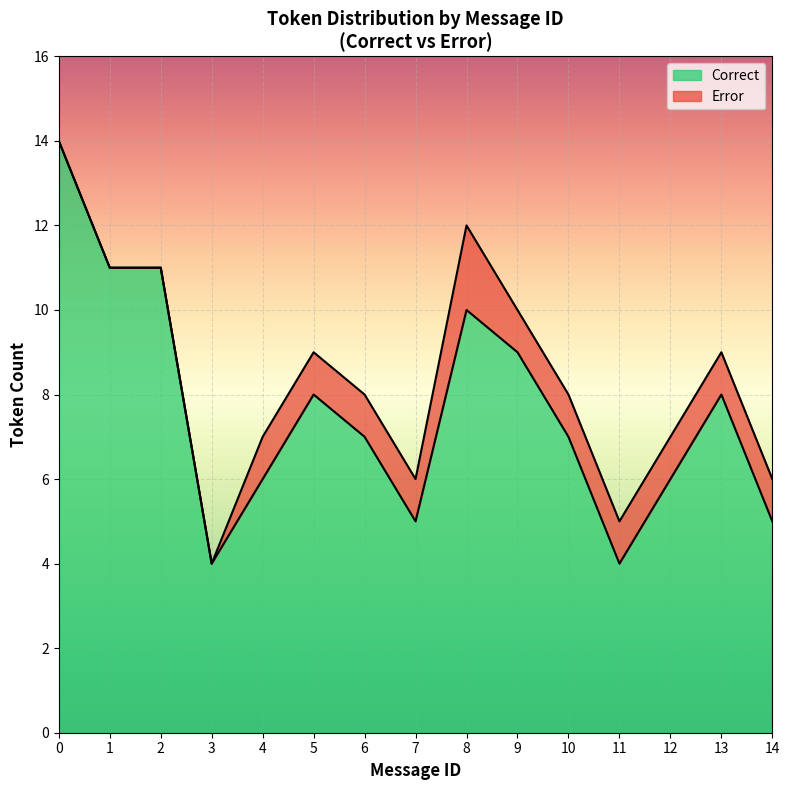

What is the highest value of the Correct series?

14